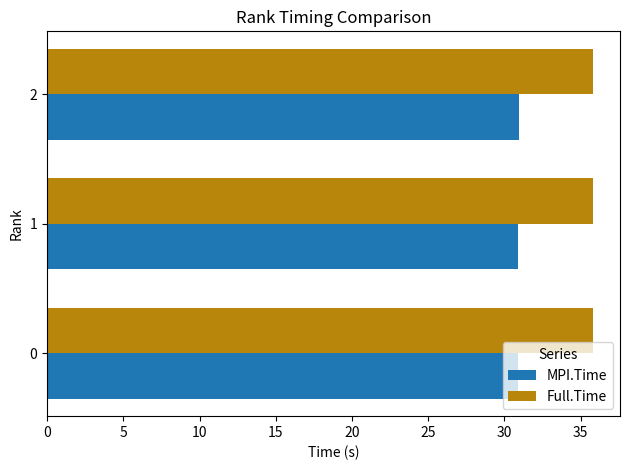

Rank the series by their average value, from lowest to highest.

MPI.Time, Full.Time